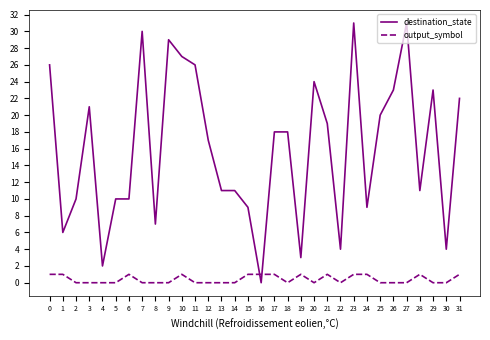

What is the difference between the second highest and second lowest values in the output_symbol series?

1